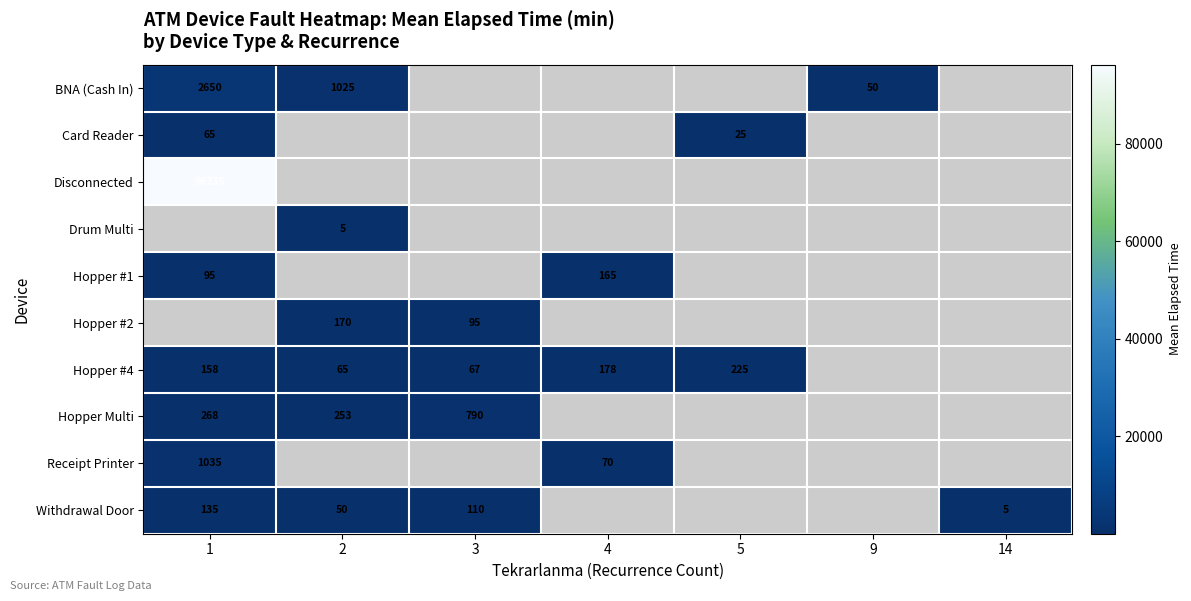

True or false: Hopper #2 has a value of 304 at 2.

False